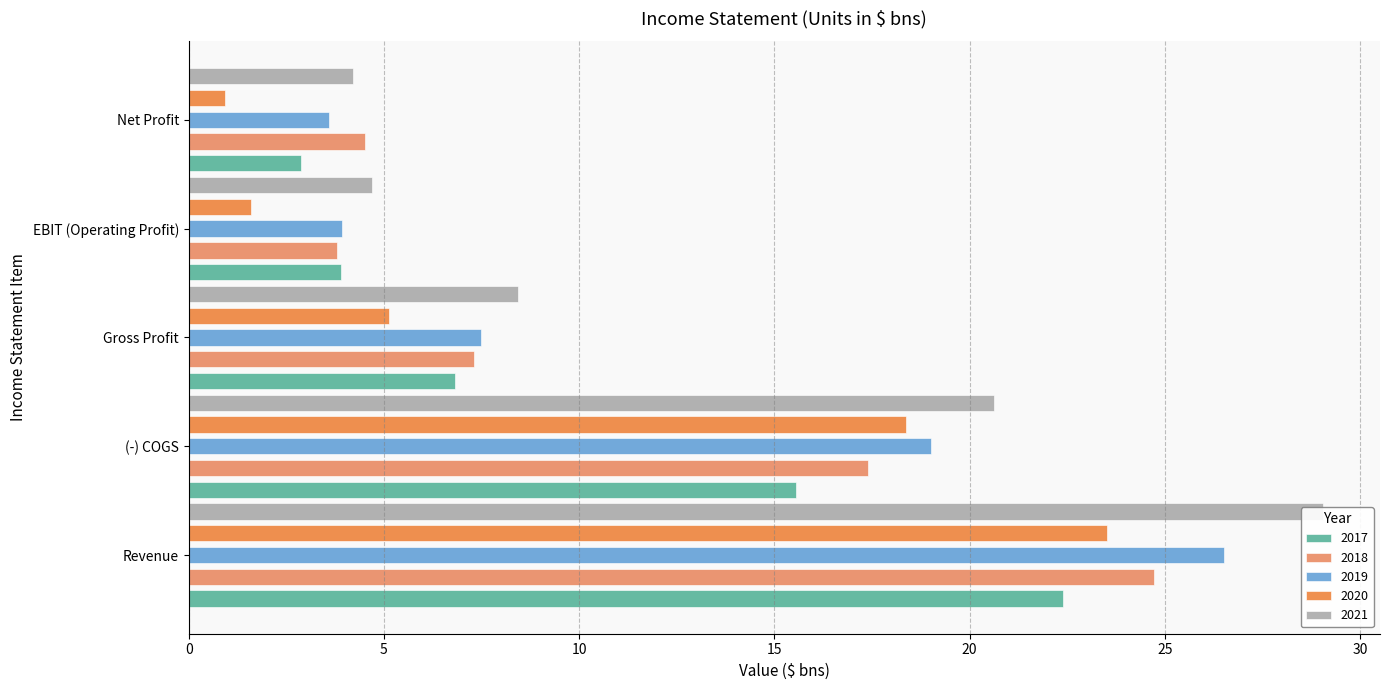

Reading left to right, transcribe all the data shown in this chart.

2017: 22.4	15.6	6.8	3.9	2.9
2018: 24.7	17.4	7.3	3.8	4.5
2019: 26.5	19.0	7.5	3.9	3.6
2020: 23.5	18.4	5.1	1.6	0.9
2021: 29.1	20.6	8.4	4.7	4.2